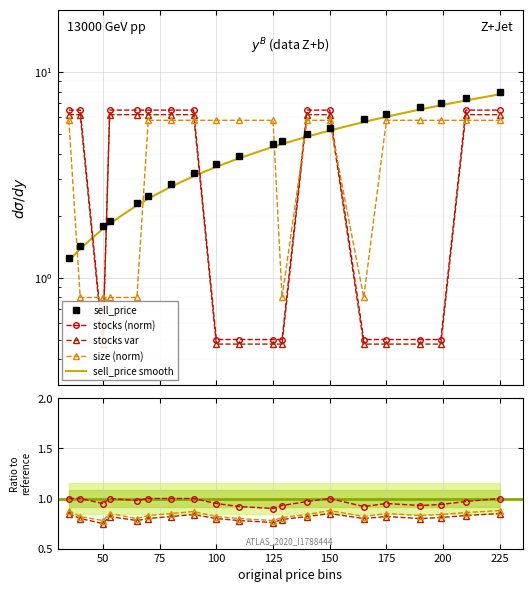

How many interior local valleys does the size_norm series have?

2